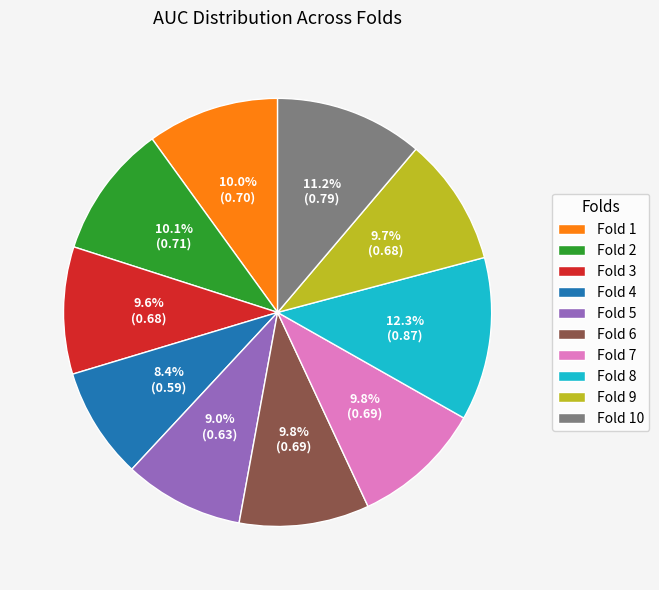

How many segments does this pie chart have?

10